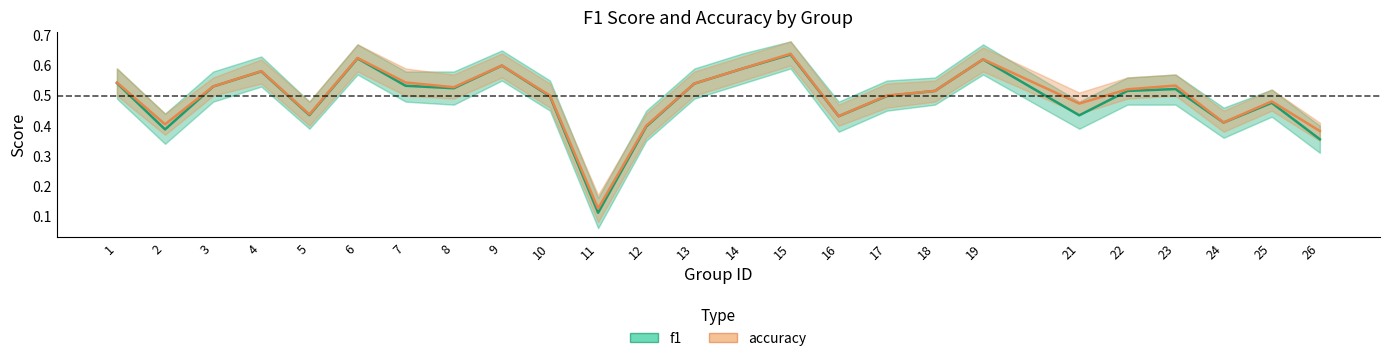

Reading right to left, what are all the values shown in this chart?

f1: 0.4	0.5	0.4	0.5	0.5	0.4	0.6	0.5	0.5	0.4	0.6	0.6	0.5	0.4	0.1	0.5	0.6	0.5	0.5	0.6	0.4	0.6	0.5	0.4	0.5
accuracy: 0.4	0.5	0.4	0.5	0.5	0.5	0.6	0.5	0.5	0.4	0.6	0.6	0.5	0.4	0.1	0.5	0.6	0.5	0.5	0.6	0.4	0.6	0.5	0.4	0.5